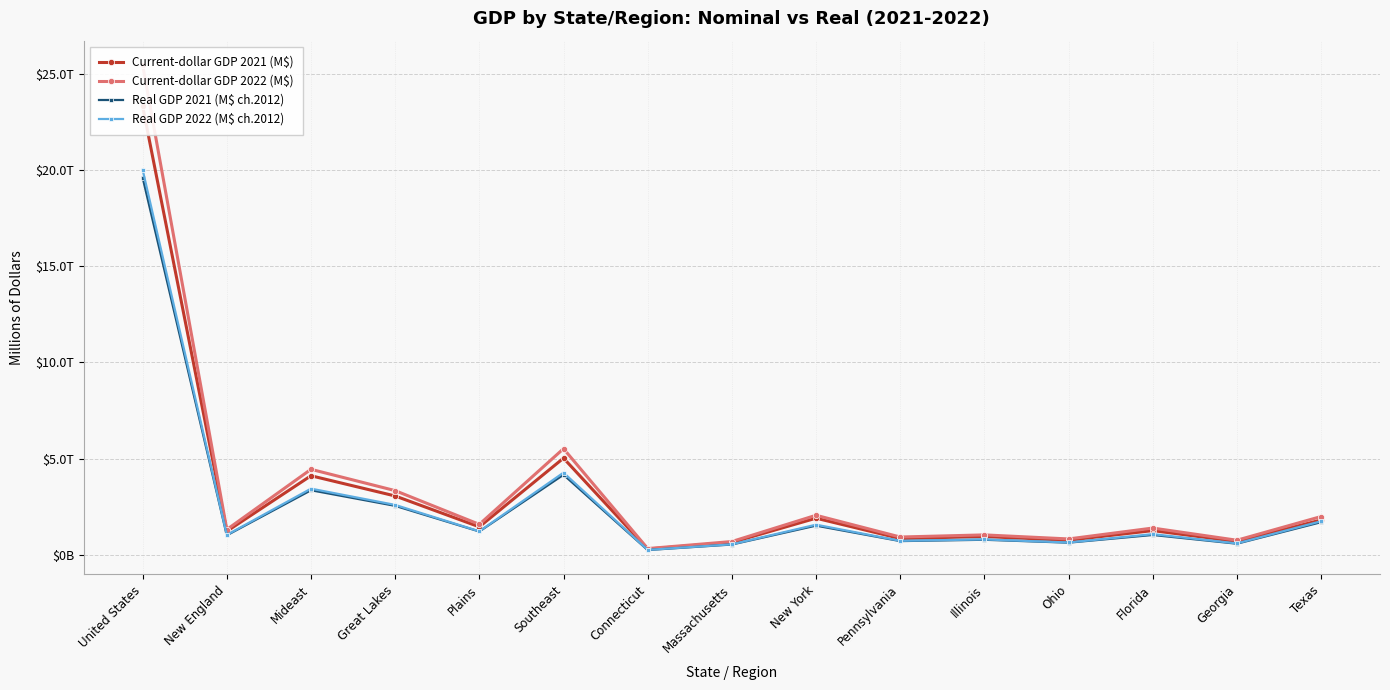

Which category has the lowest value in the Real GDP 2021 (M$ ch.2012) series?

Connecticut